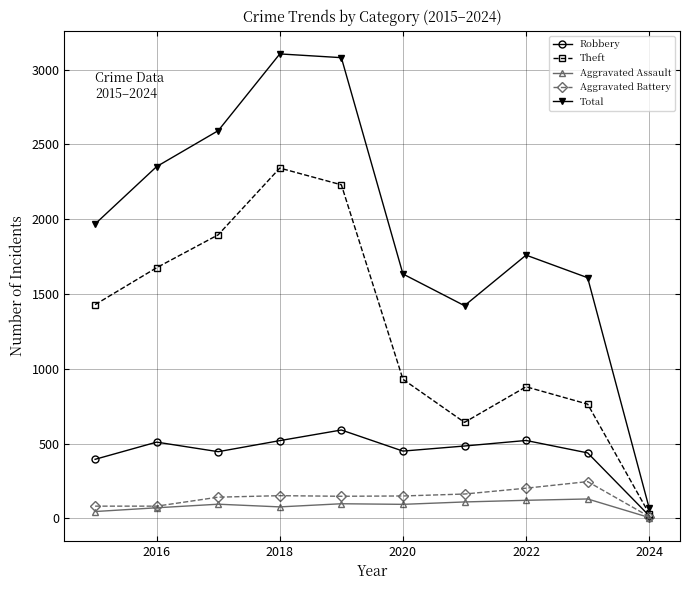

What is the maximum value for Robbery?

591